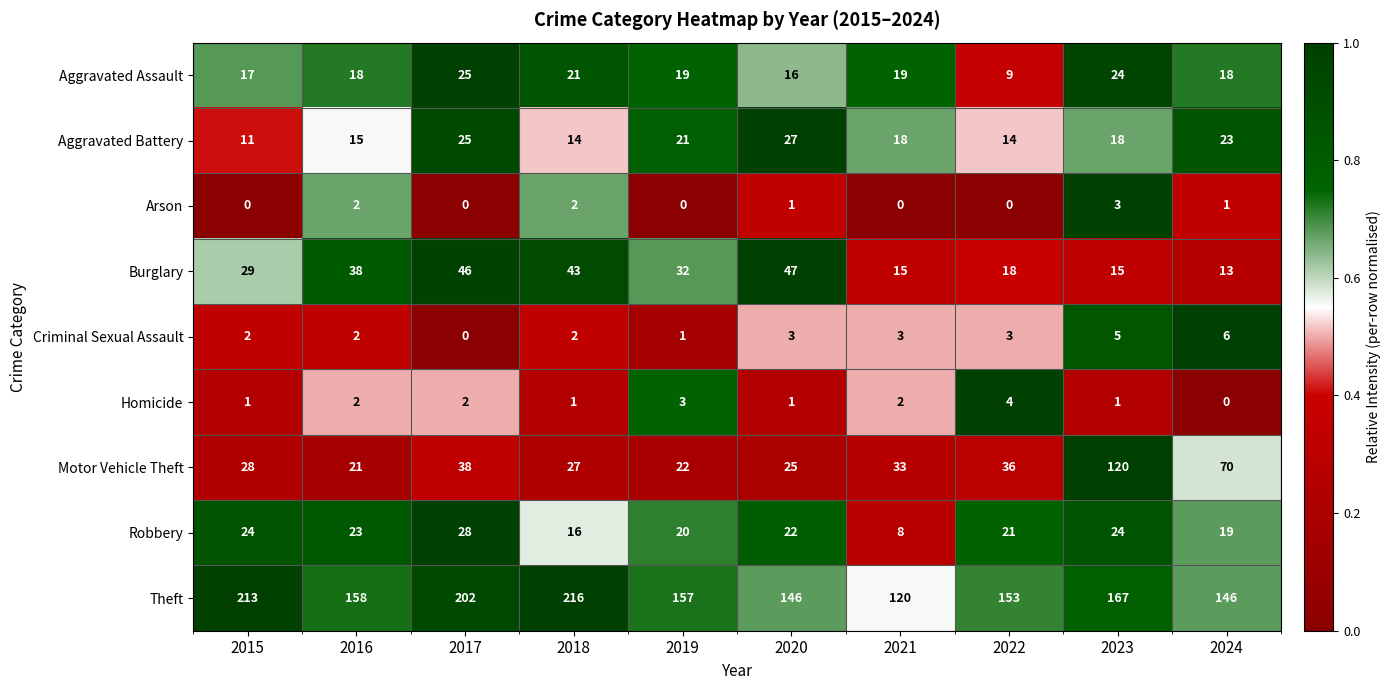

How many data points does each series have?

10